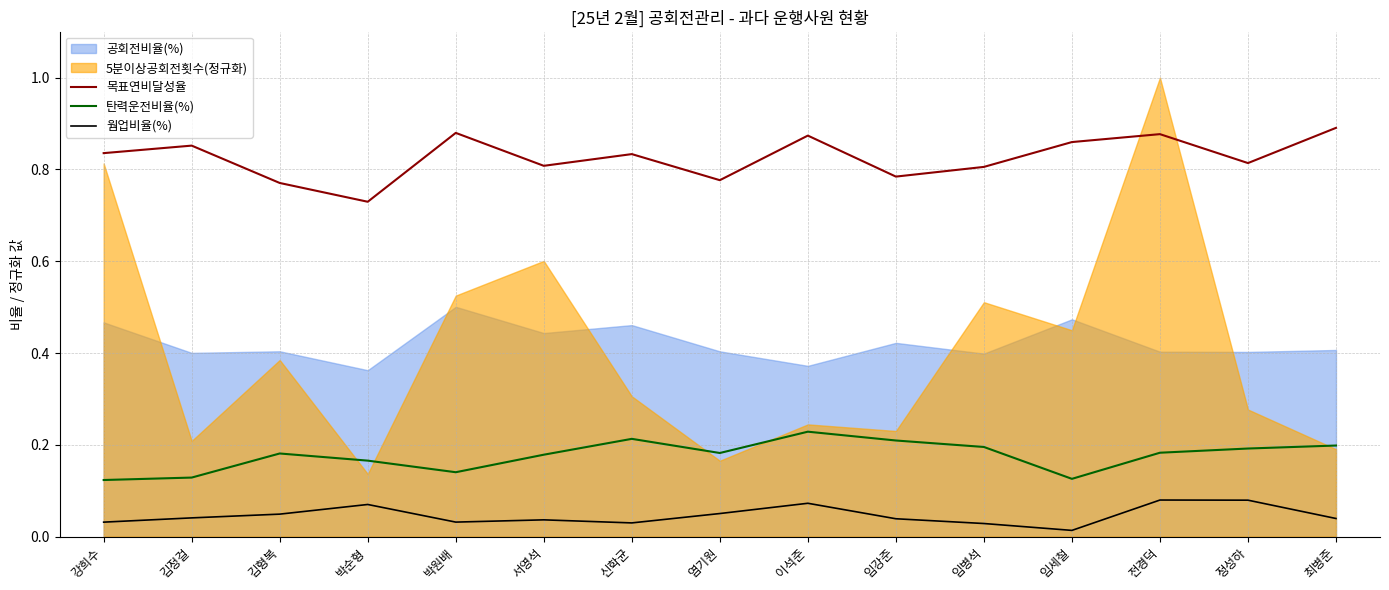

What is the difference between the maximum and minimum values in the 목표연비달성율 series?

0.2